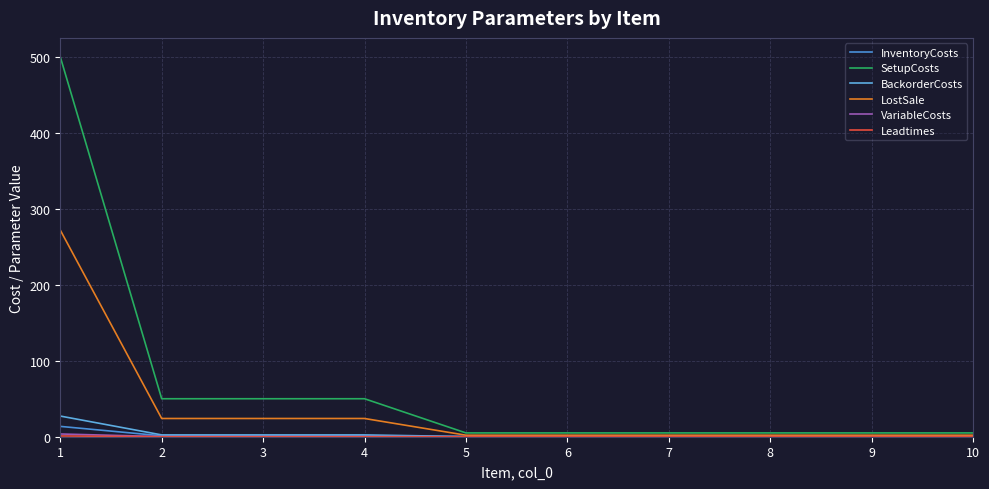

True or false: InventoryCosts and BackorderCosts cross at least once.

False